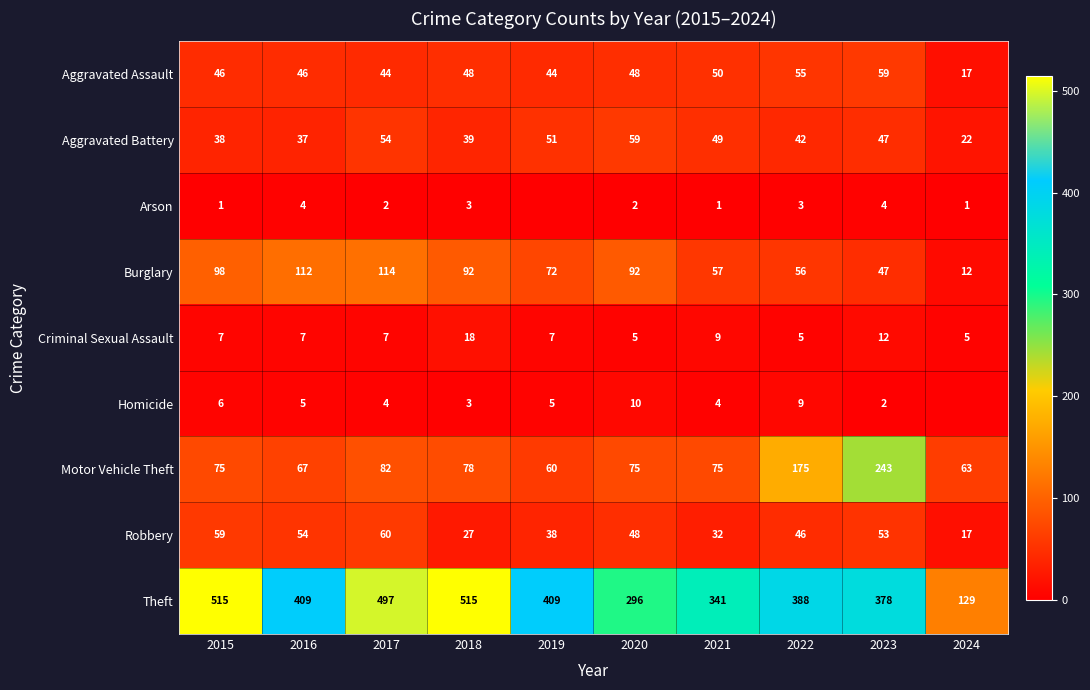

What is the difference between the highest and lowest values at 2021?

340